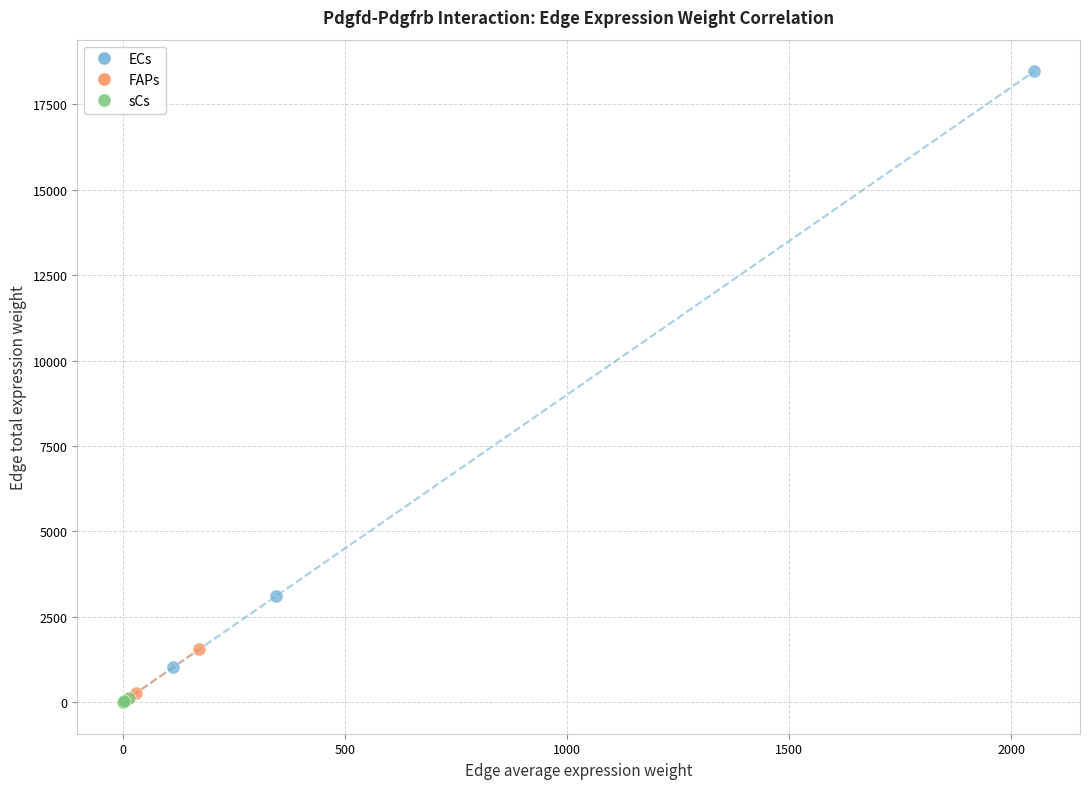

Which series reaches the maximum Y coordinate?

ECs